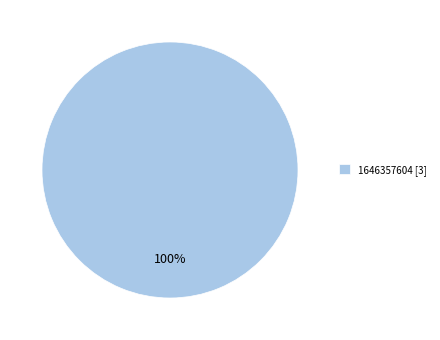

Is it true that 1646357604 [3] is 91% of the pie?

False